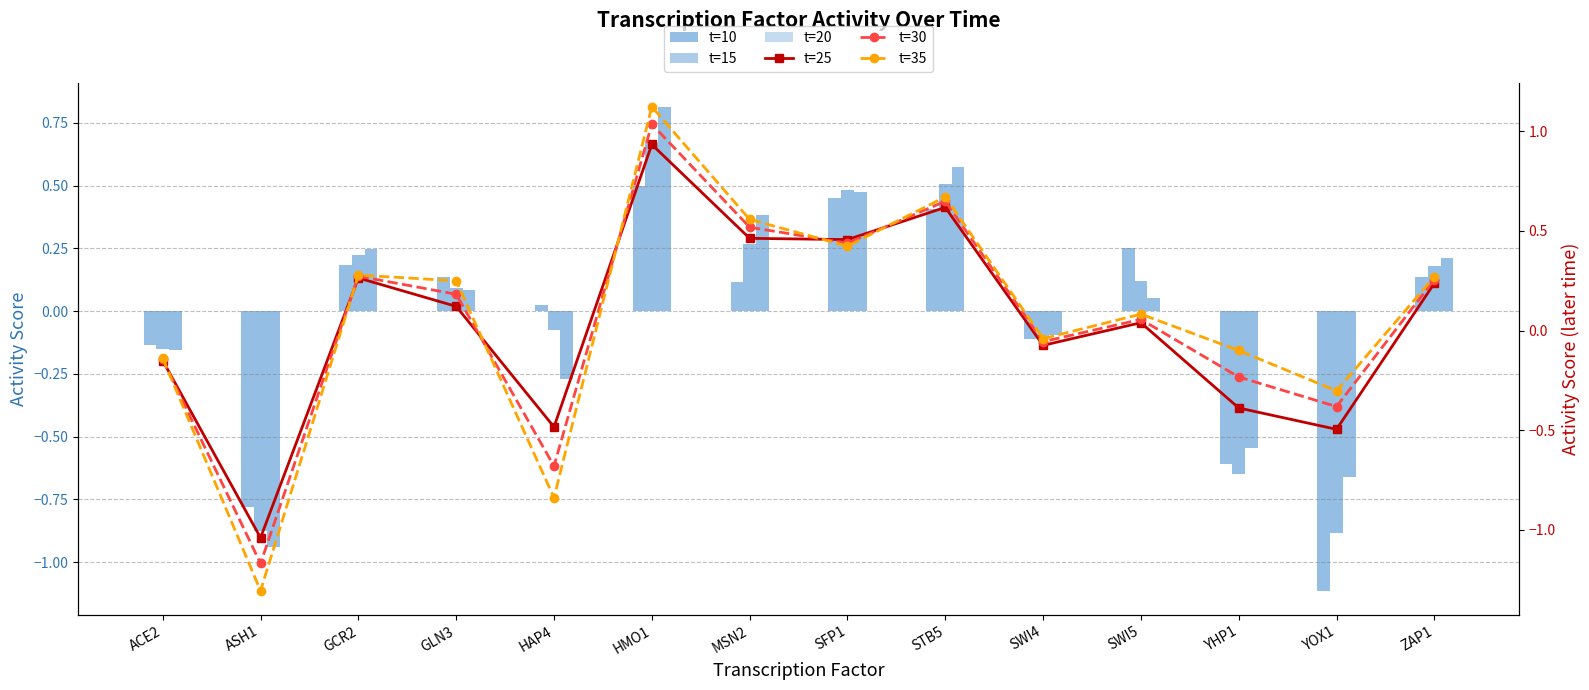

True or false: t=35 has a value of 0.3 at ZAP1.

True